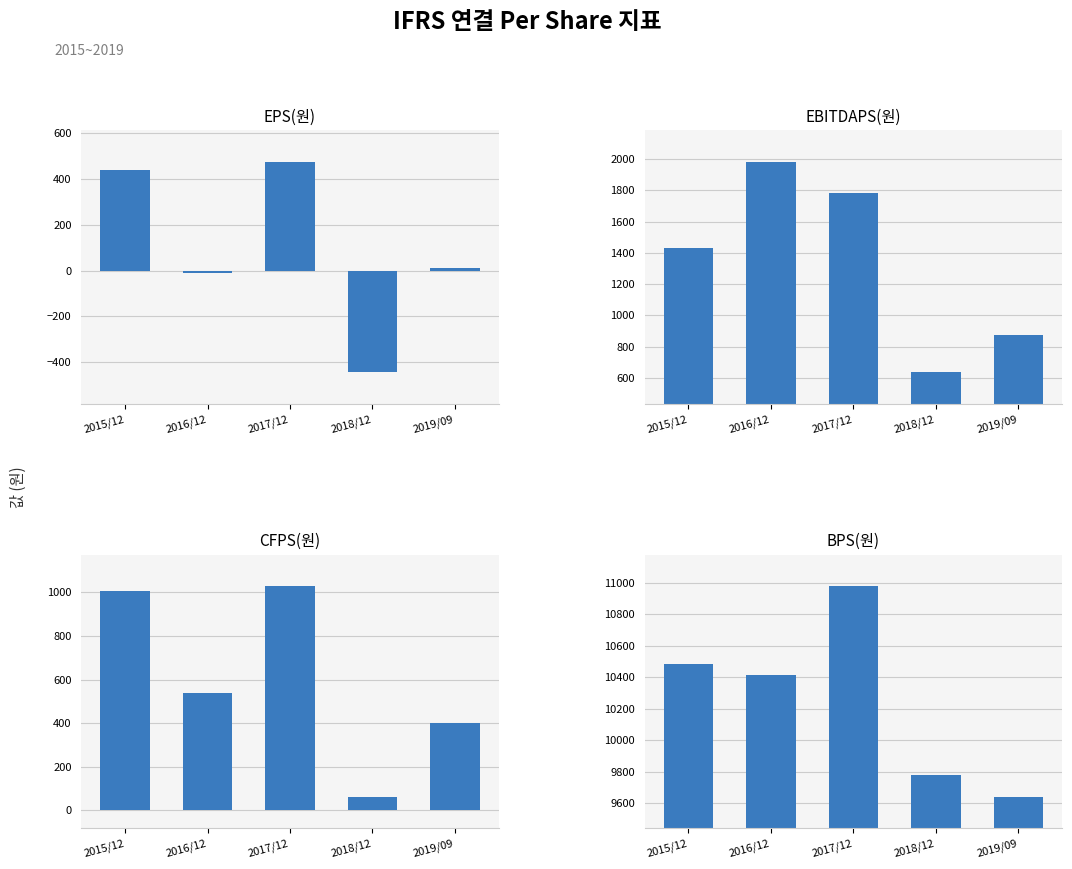

What is the difference between the maximum and minimum values in the CFPS(원) series?

966